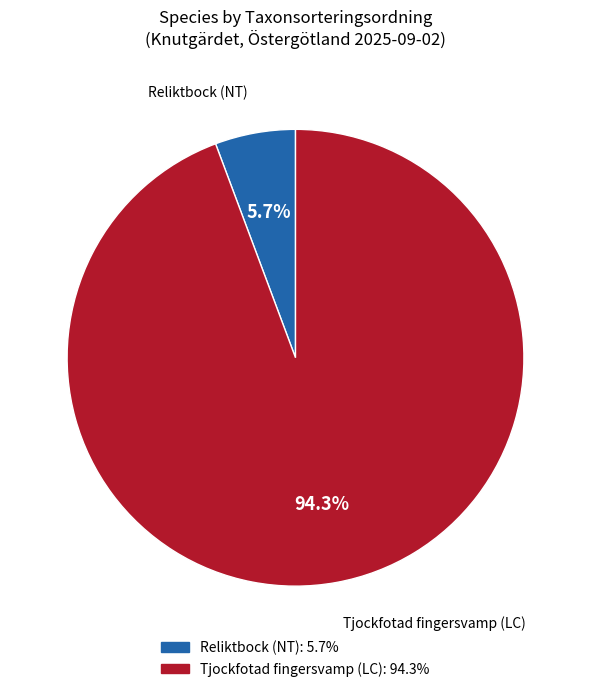

The Reliktbock (NT) slice represents 6% of the pie. True or false?

True